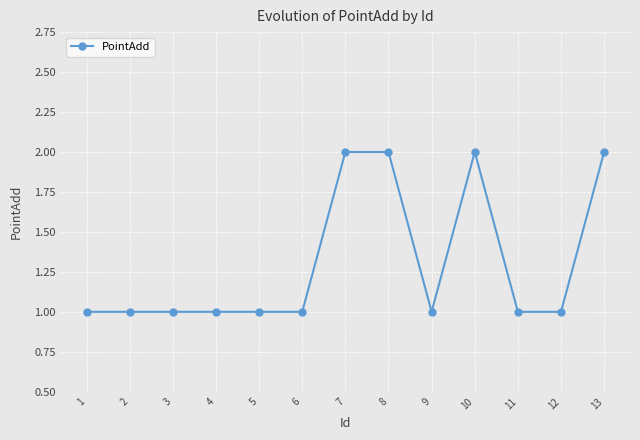

What is the approximate value at 9?

1